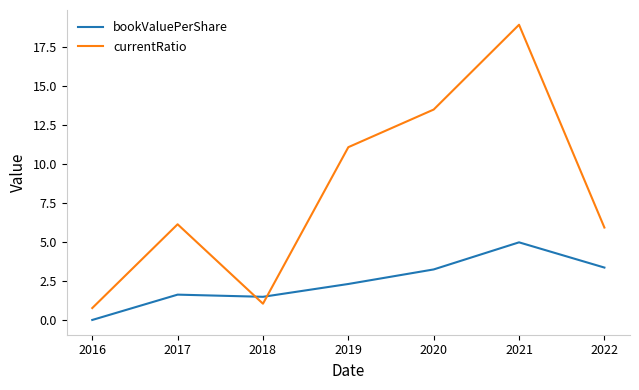

List the series in order of their peak value, highest first.

currentRatio, bookValuePerShare